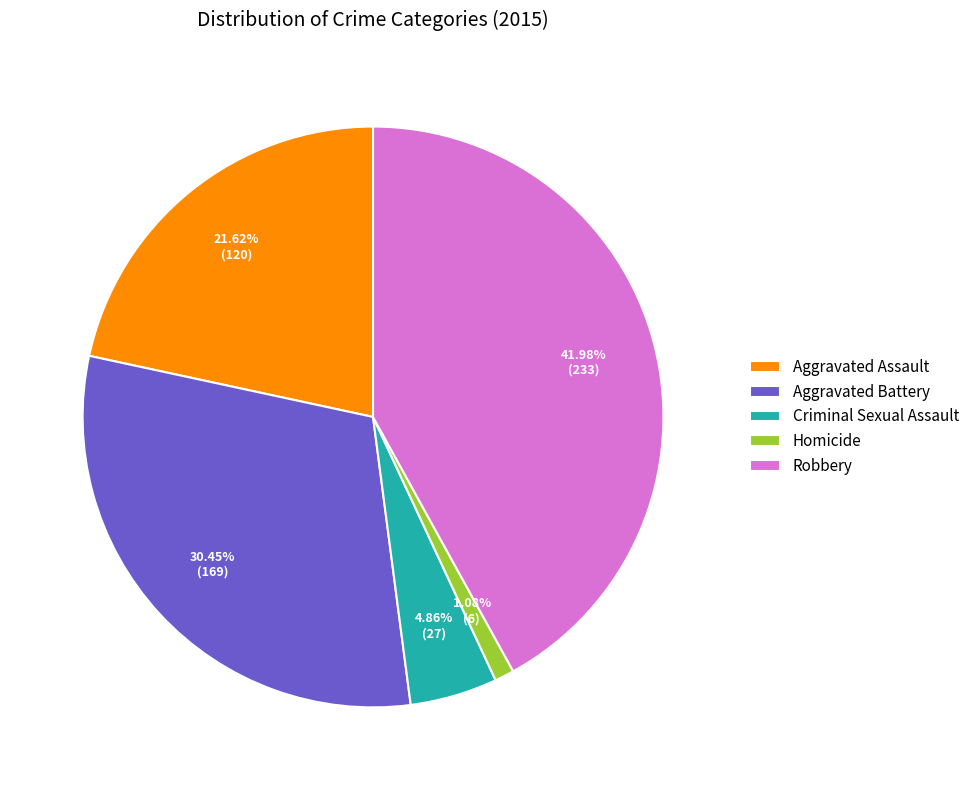

Does Aggravated Battery account for over 50% of the chart?

No